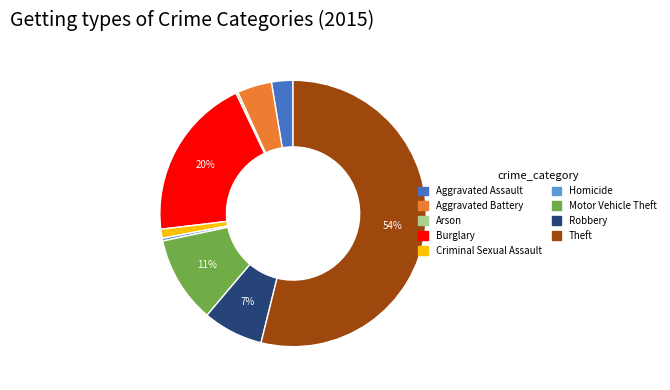

Is there any slice that represents more than half of the pie?

Yes